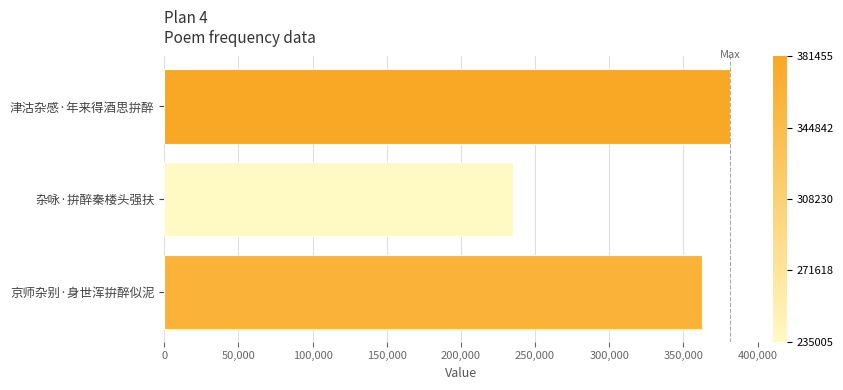

What is the average value?

326426